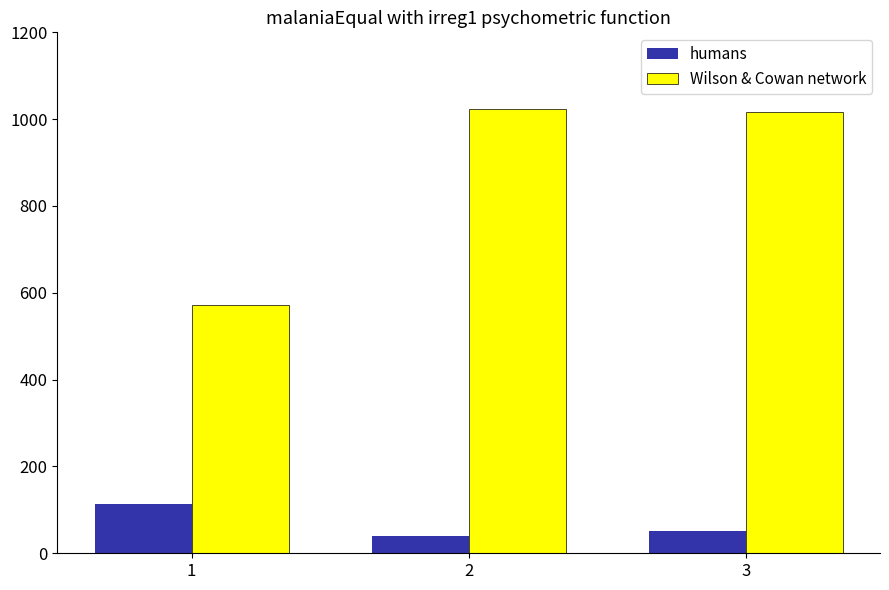

Which series changed the most between 1 and 3?

Wilson & Cowan network